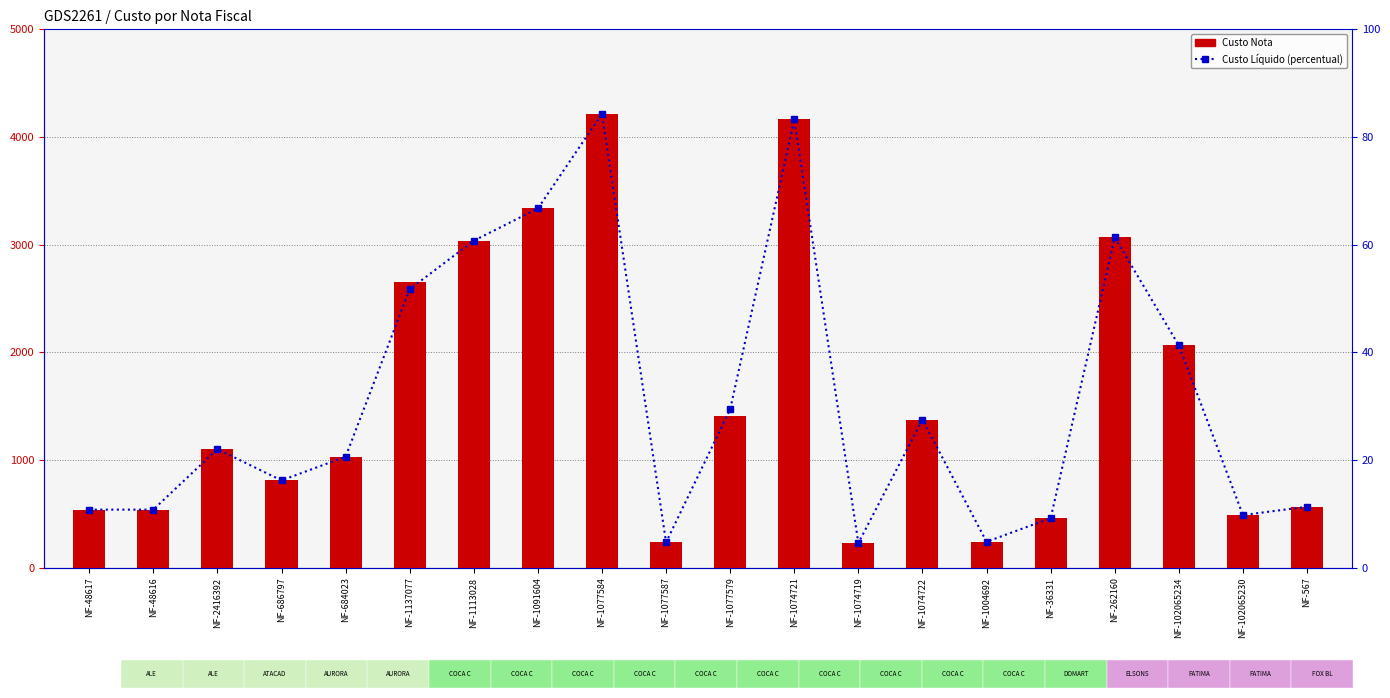

What is the sum of all Custo Nota values?

31566.2